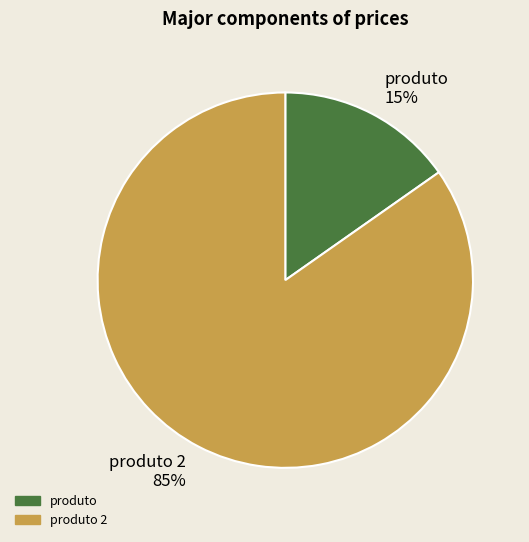

True or false: produto accounts for 15% of the total.

True